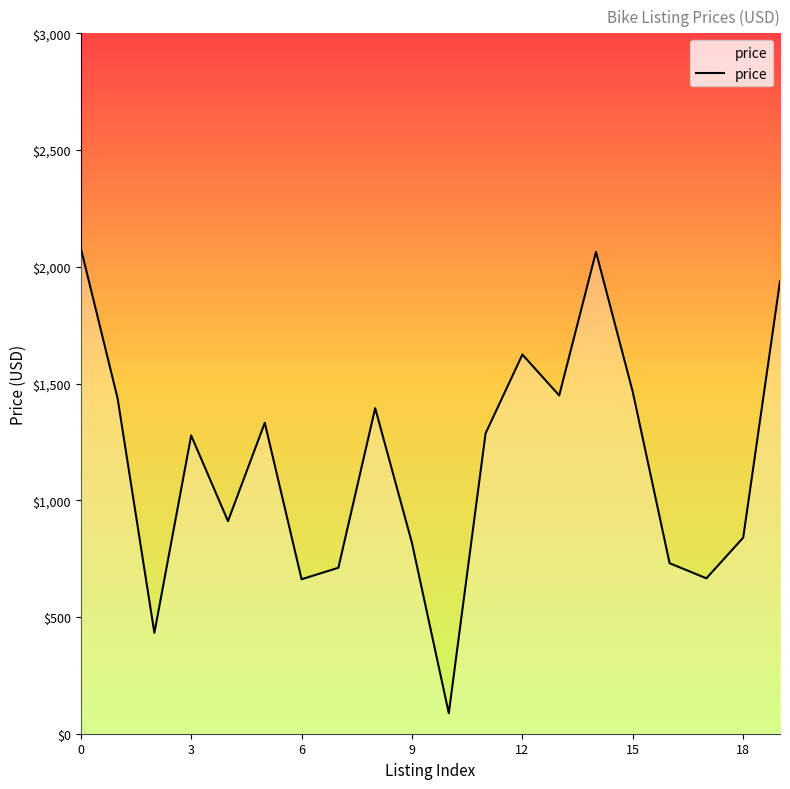

How many interior local peaks (higher than both neighbors) does the data have?

5